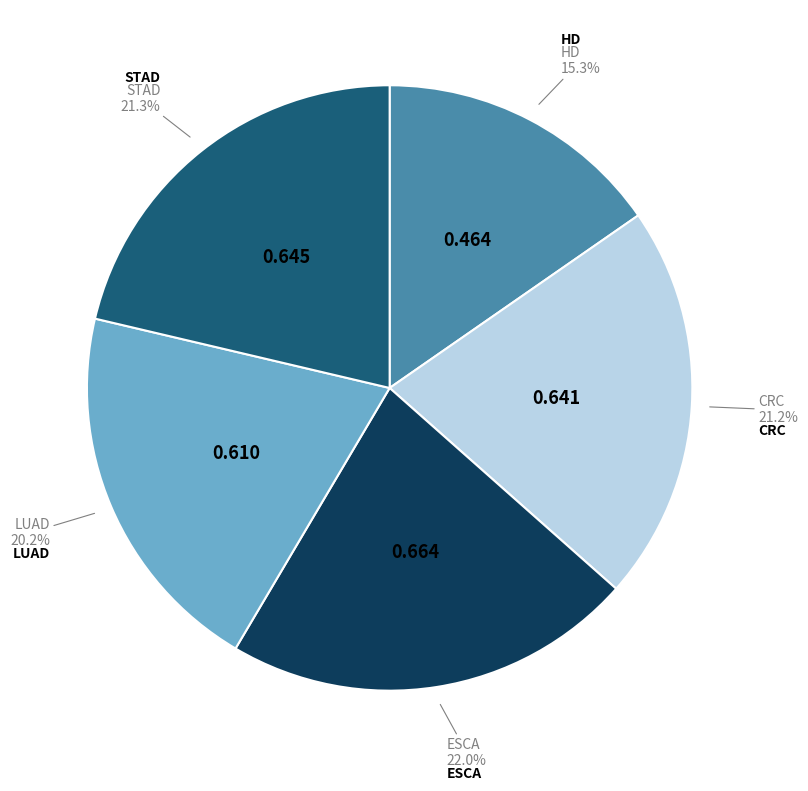

Is there any slice that represents more than half of the pie?

No